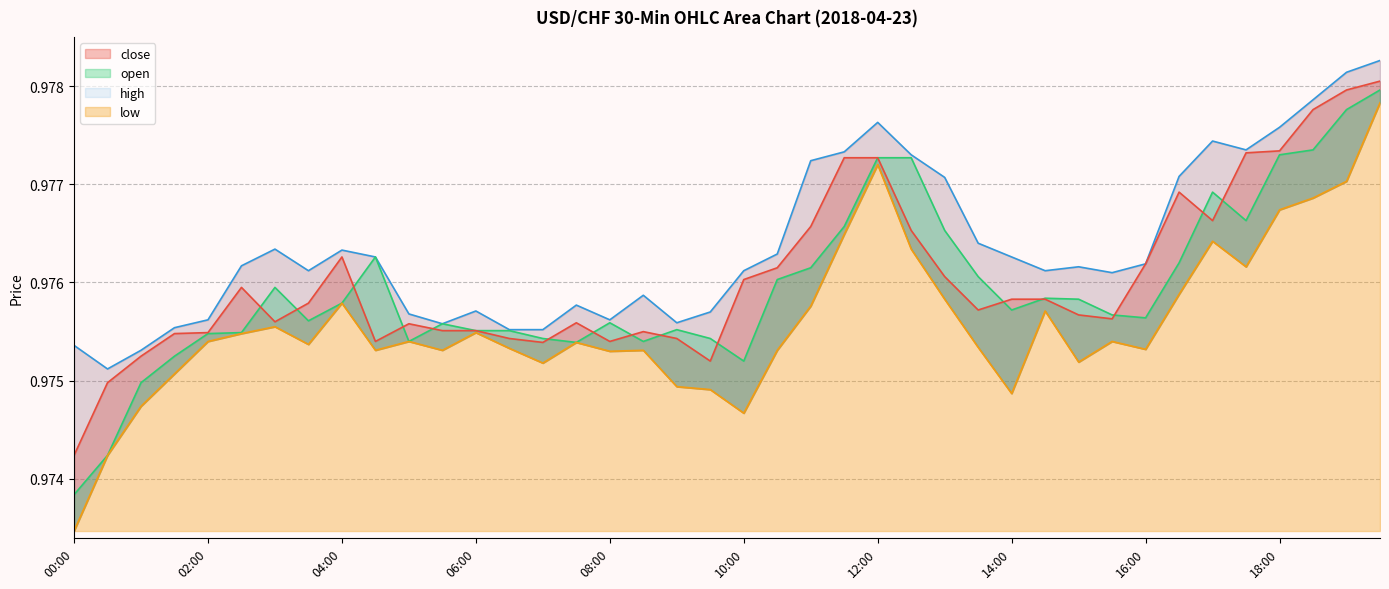

The value of low at 00:00 is 0.7. True or false?

False